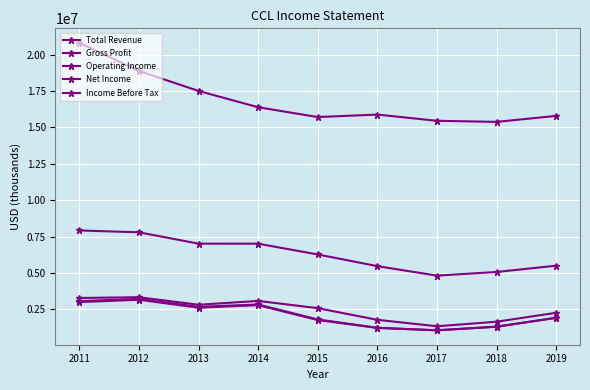

Count the number of data series in this chart.

5